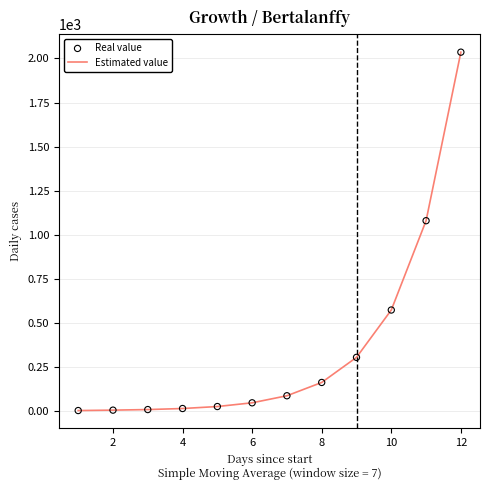

What is the maximum value shown in the chart?

2035.9